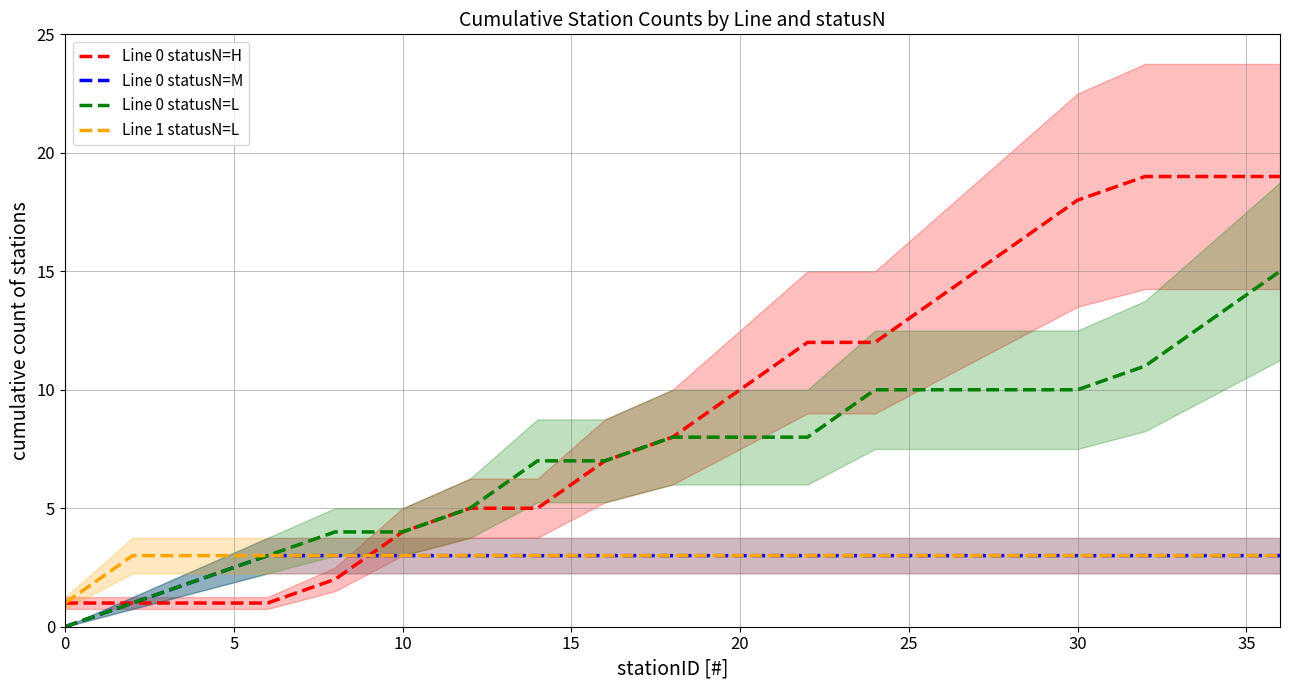

Is it true that Line 1 statusN=L equals 5 at 20?

False